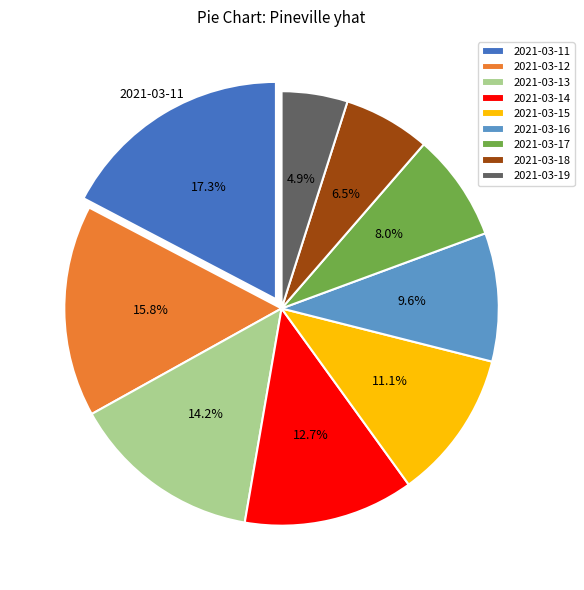

Is there a majority slice in this chart?

No